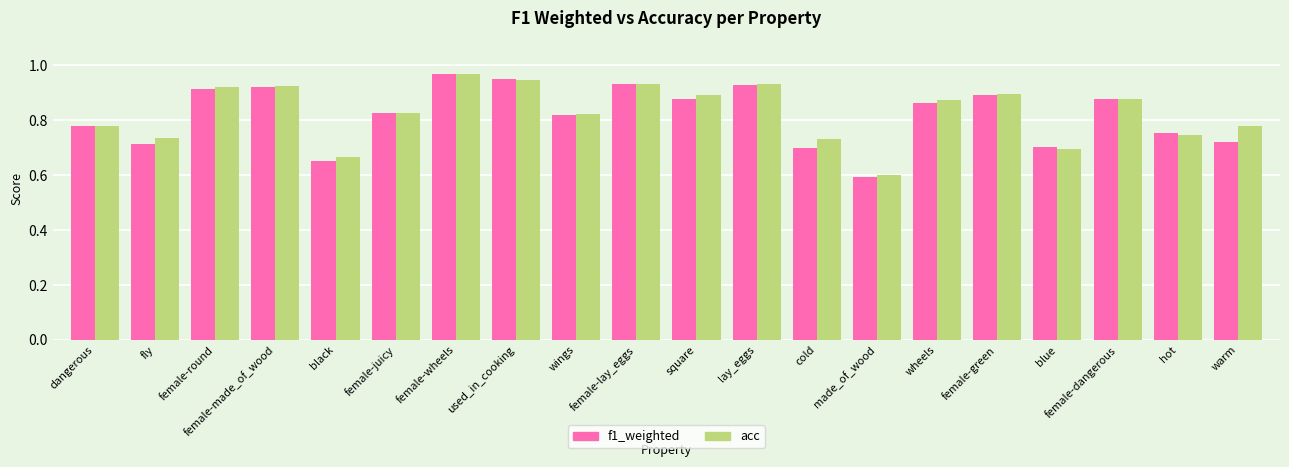

What is the label of the 16th bar from the left?

female-green